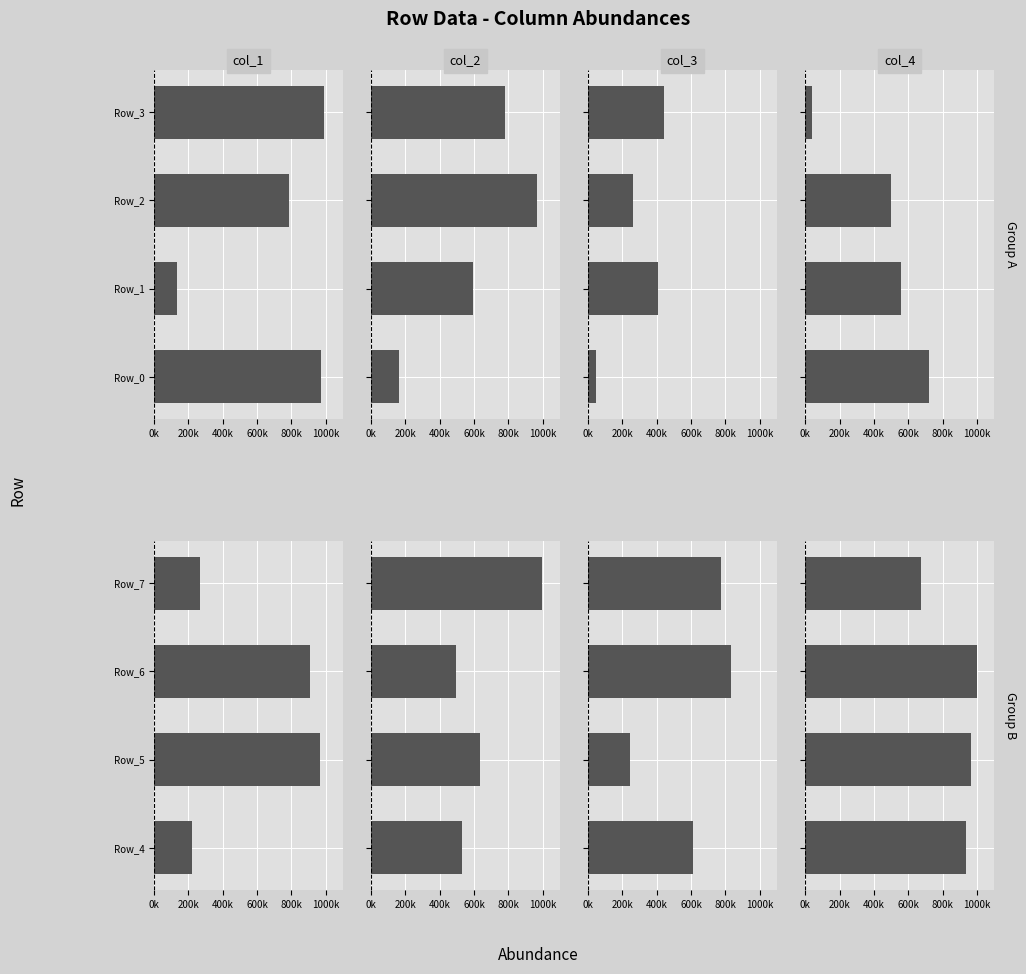

What is the difference between the second highest and second lowest values in the col_2 series?

106276